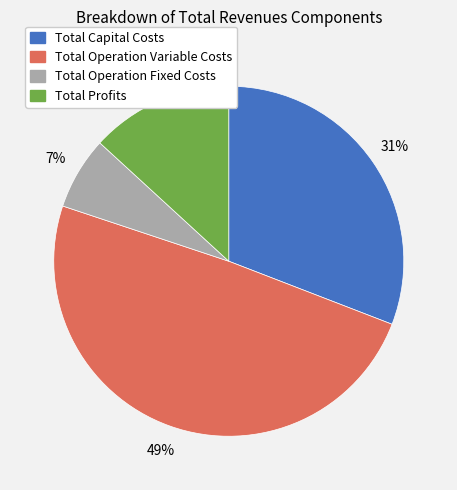

What percentage is the Total Profits slice, to the nearest percent?

13%